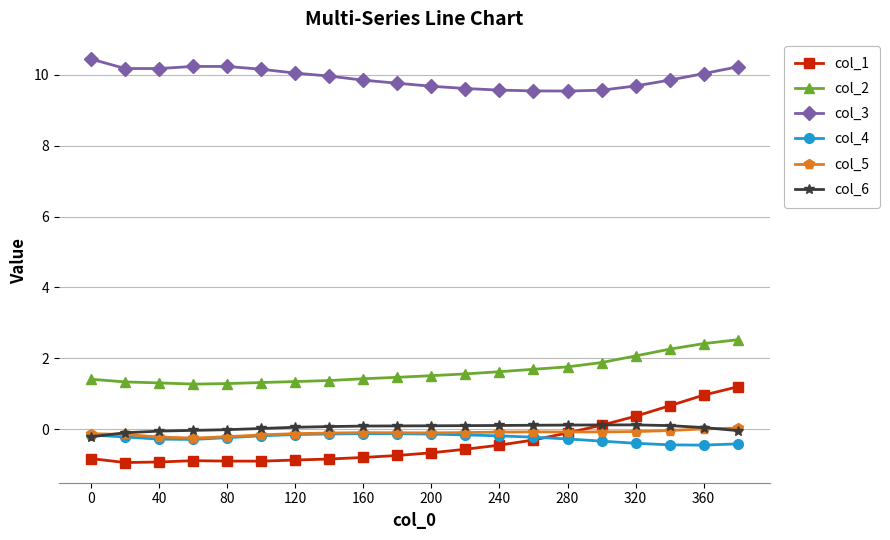

How many times do col_5 and col_6 cross each other?

2